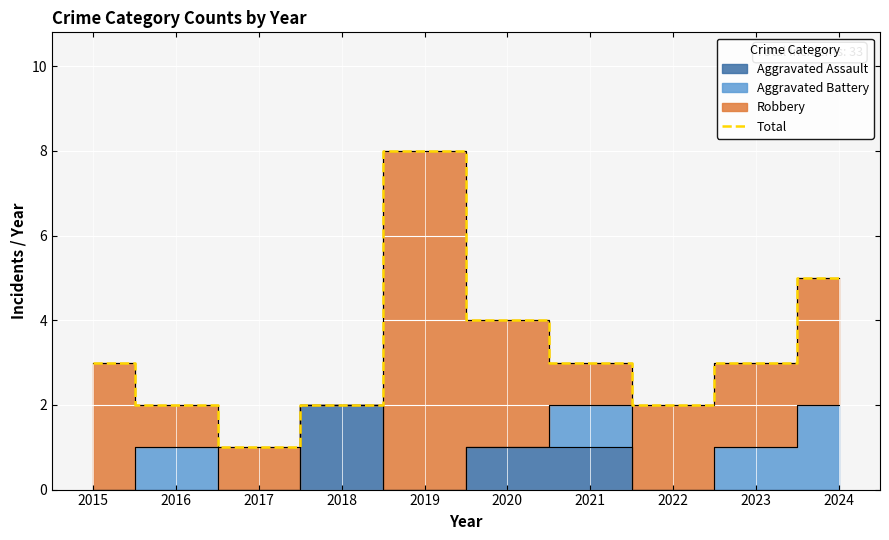

What is the sum of the values at 2023 and 2022?

5